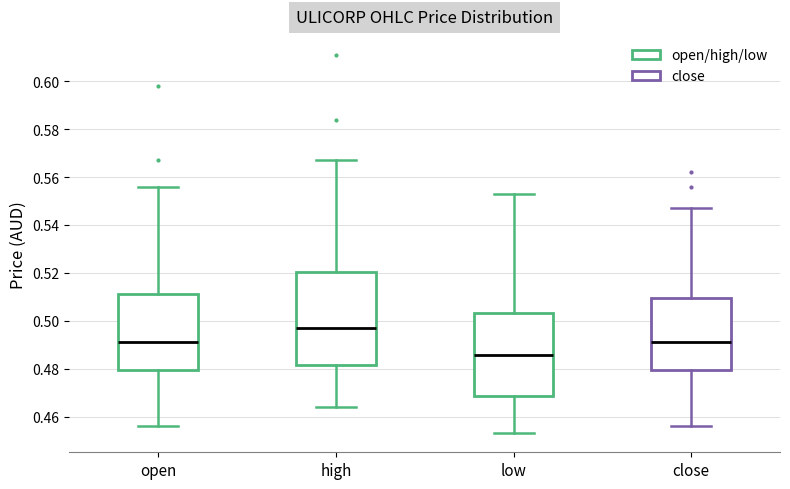

Reading left to right, read every box against the y-axis: the position of its median line, the range the box covers, and the ends of its whiskers. The values are not printed on the chart, so give them approximately, as read against the axis.

open: median 0.492, box 0.480 to 0.512, whiskers 0.456 to 0.556
high: median 0.498, box 0.482 to 0.520, whiskers 0.464 to 0.568
low: median 0.486, box 0.468 to 0.504, whiskers 0.454 to 0.554
close: median 0.492, box 0.480 to 0.510, whiskers 0.456 to 0.548